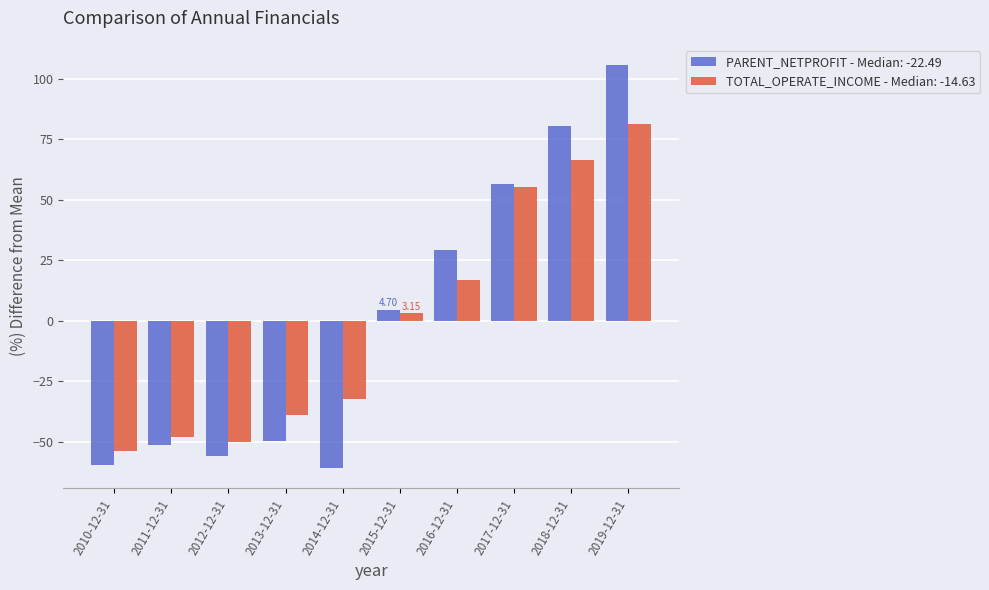

Which series has the widest spread of values?

PARENT_NETPROFIT - Median: -22.49